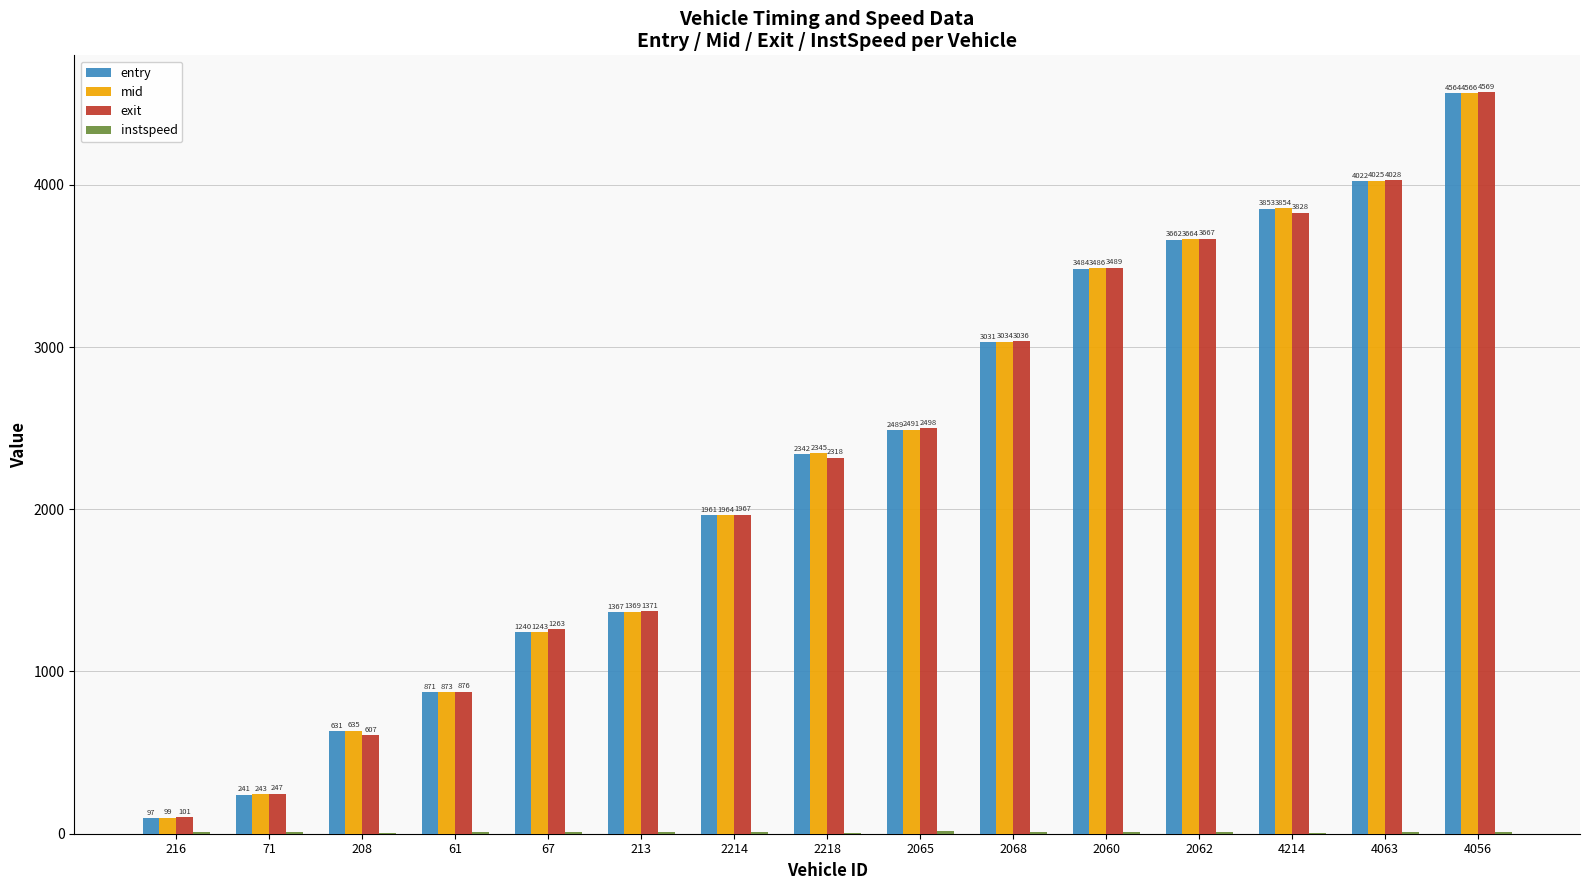

Between 67 and 2065, which series saw the biggest shift?

entry